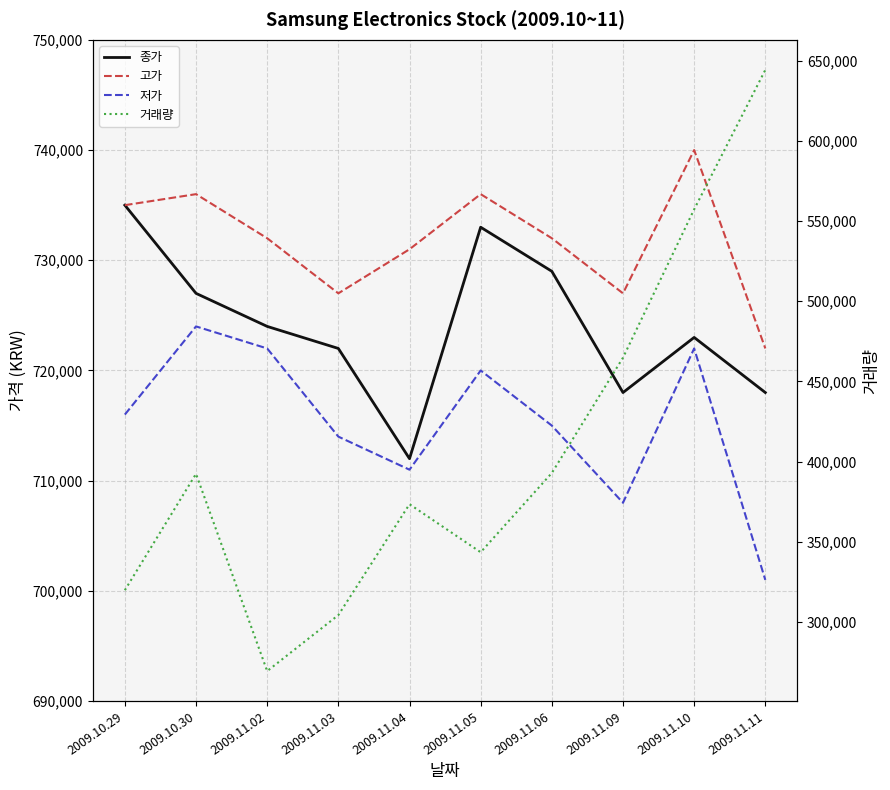

At which category is the sum across all series the highest?

2009.11.11